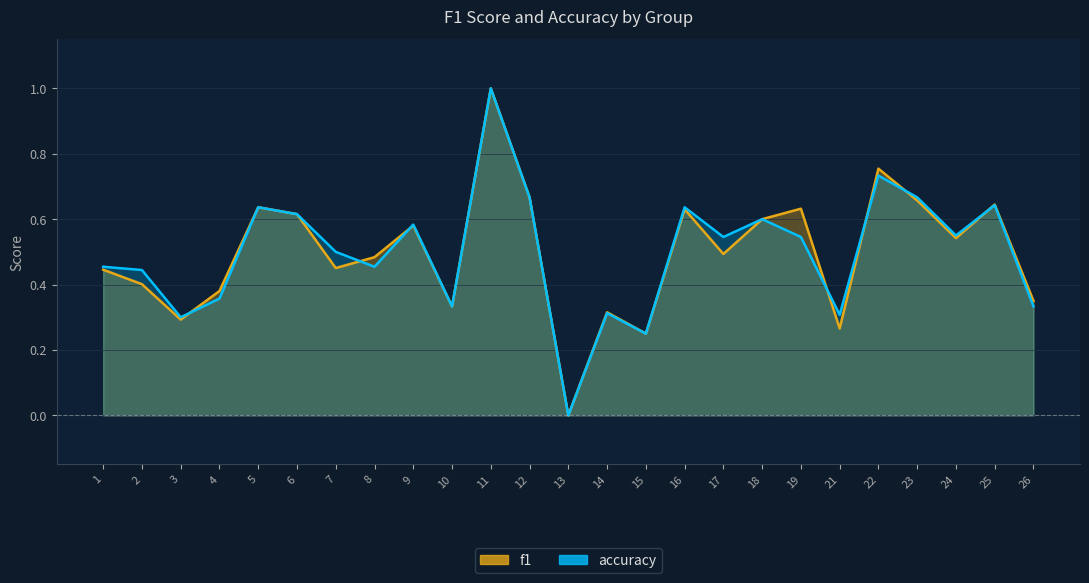

Rank the categories by f1 value from highest to lowest.

11, 22, 12, 23, 25, 5, 19, 16, 6, 18, 9, 24, 17, 8, 7, 1, 2, 4, 26, 10, 14, 3, 21, 15, 13